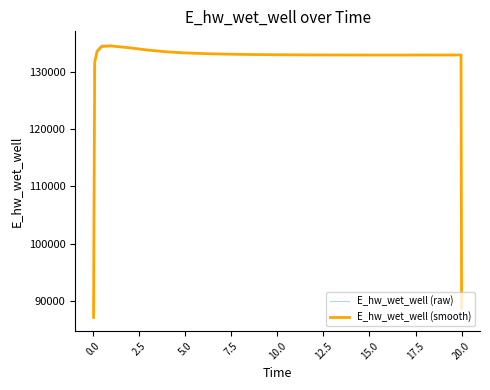

Which series has the largest total across all categories?

E_hw_wet_well (raw)